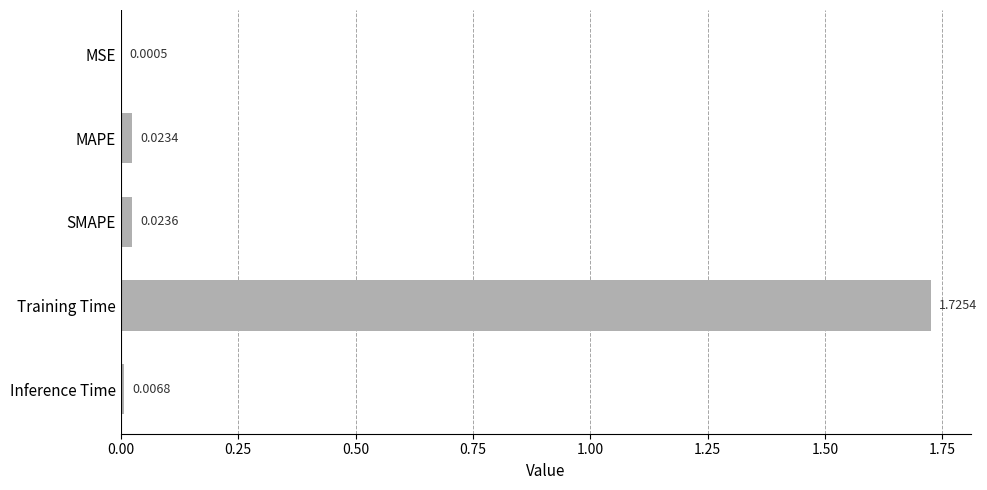

What is the average value?

0.4